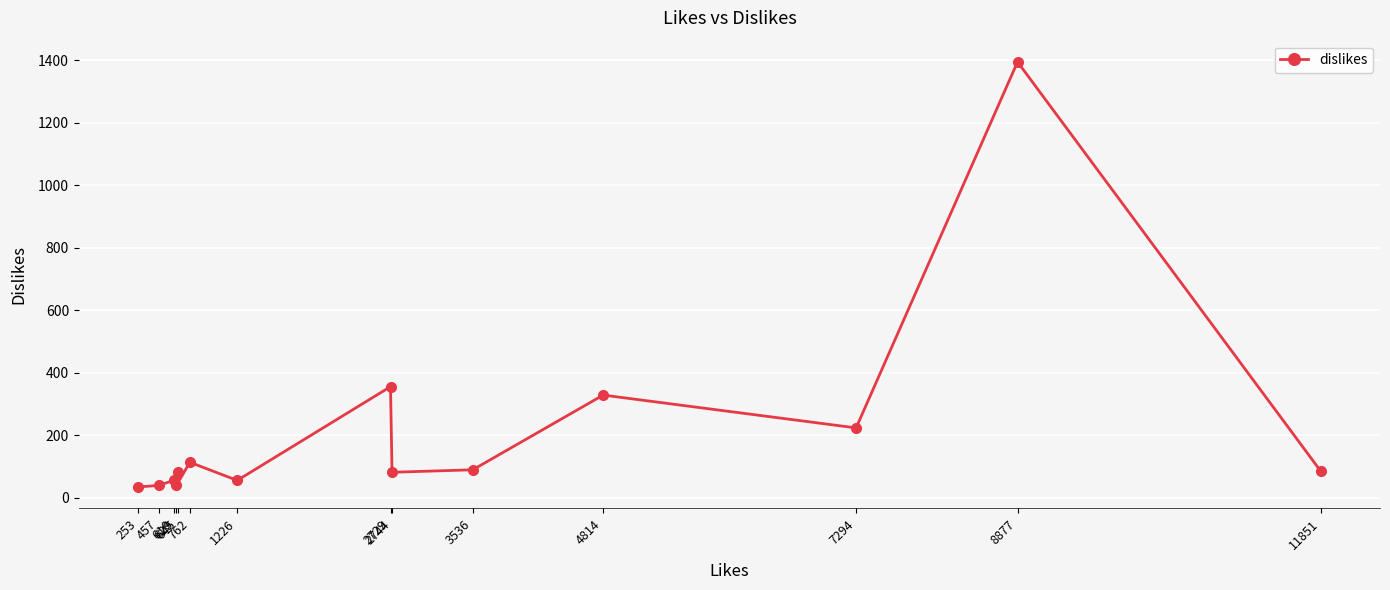

What is the minimum value shown in the chart?

34